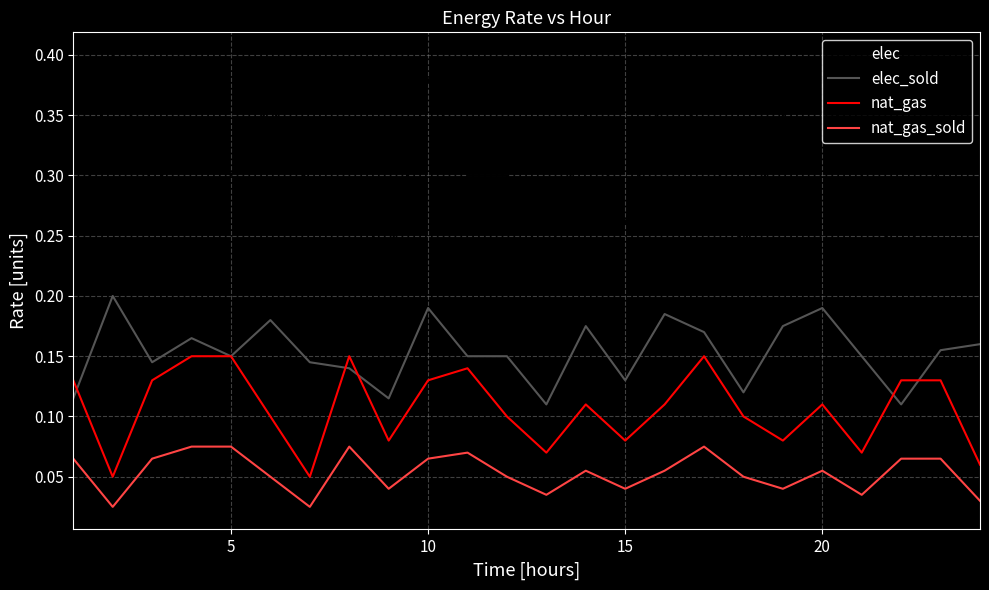

True or false: nat_gas_sold and nat_gas cross at least once.

False